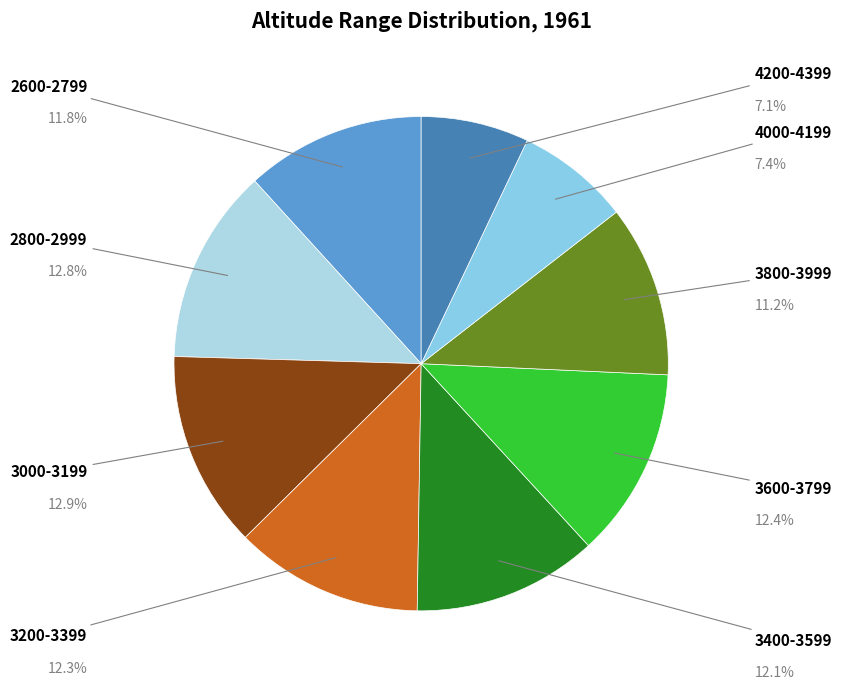

Which category has the smallest portion of the pie?

4200-4399